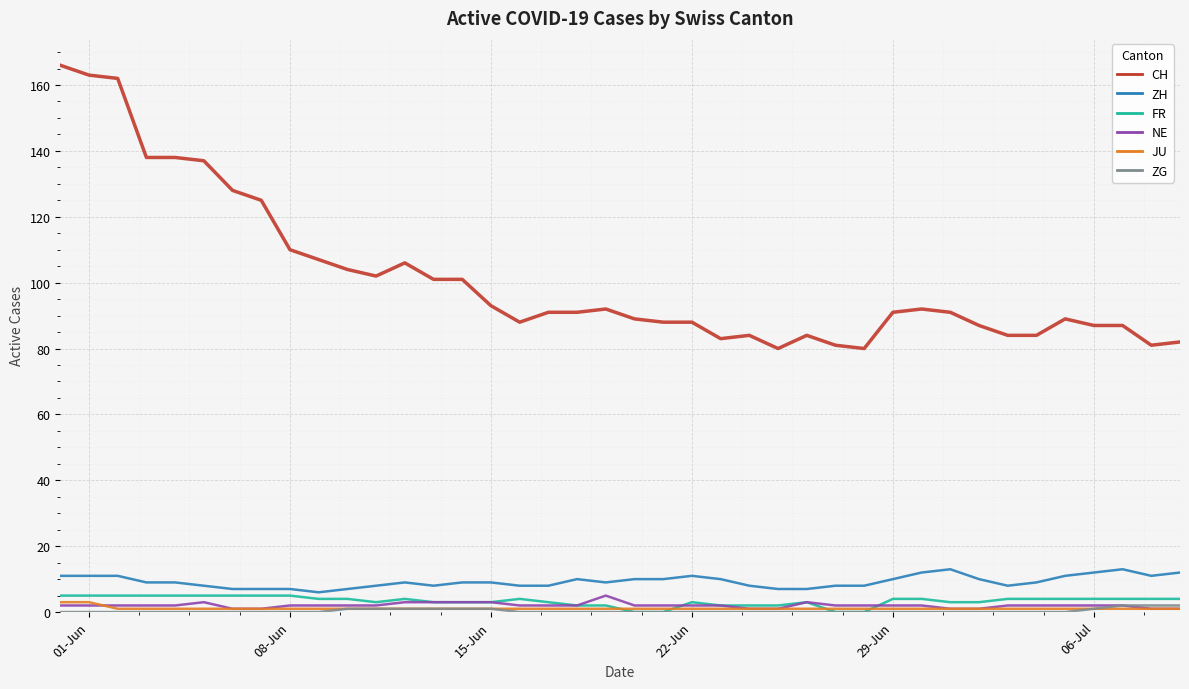

What are all the series names shown in the legend?

CH, ZH, FR, NE, JU, ZG